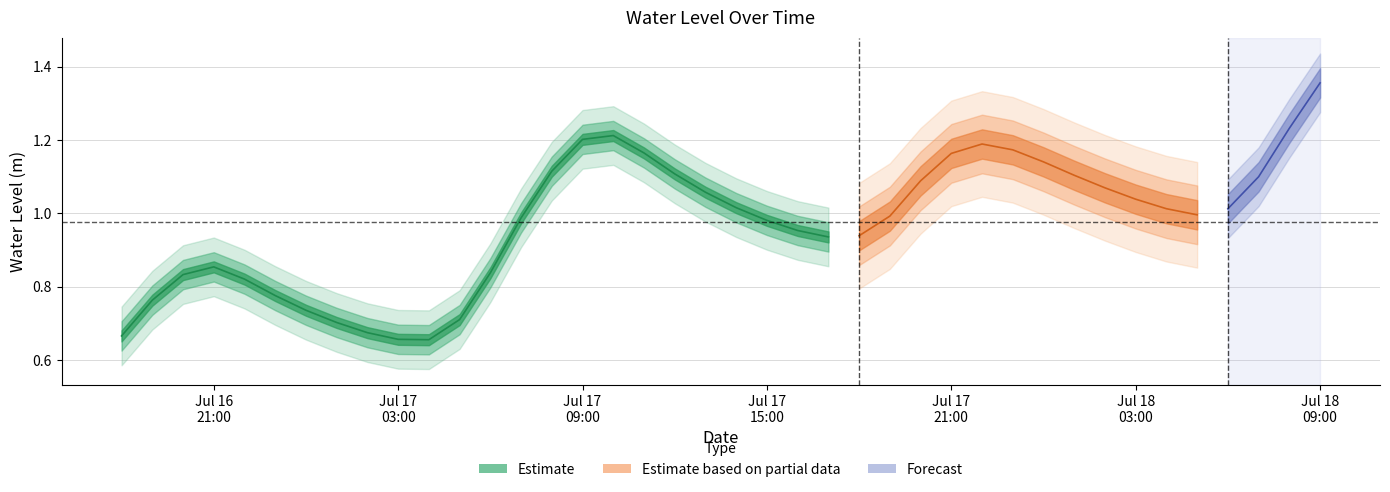

Where is the first local maximum?

2024-07-16 21:00:00